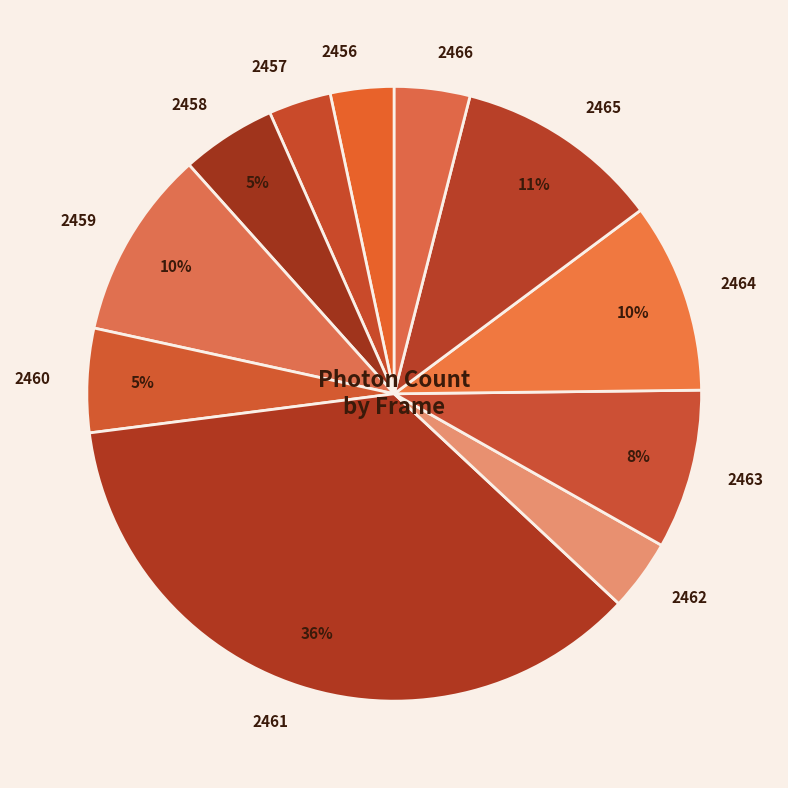

How many segments does this pie chart have?

11